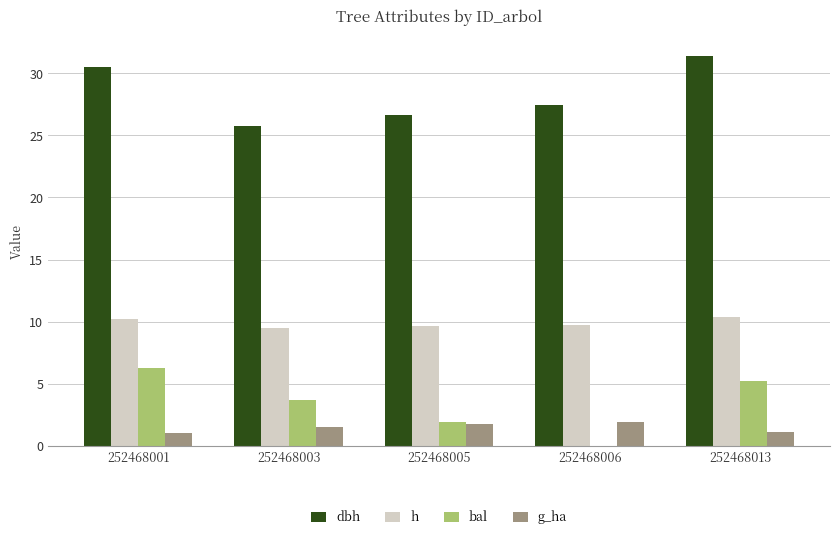

Where does the dbh series first go above 27?

252468001